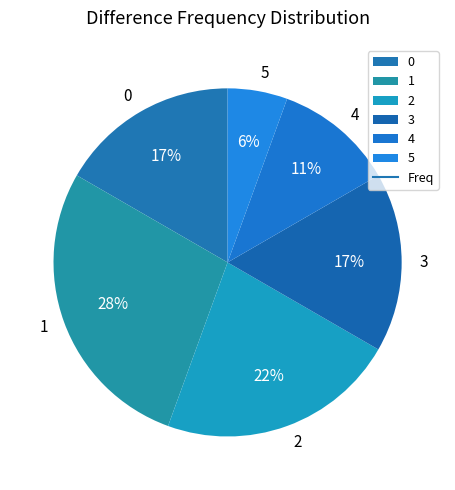

Does 2 represent more than half of the total?

No